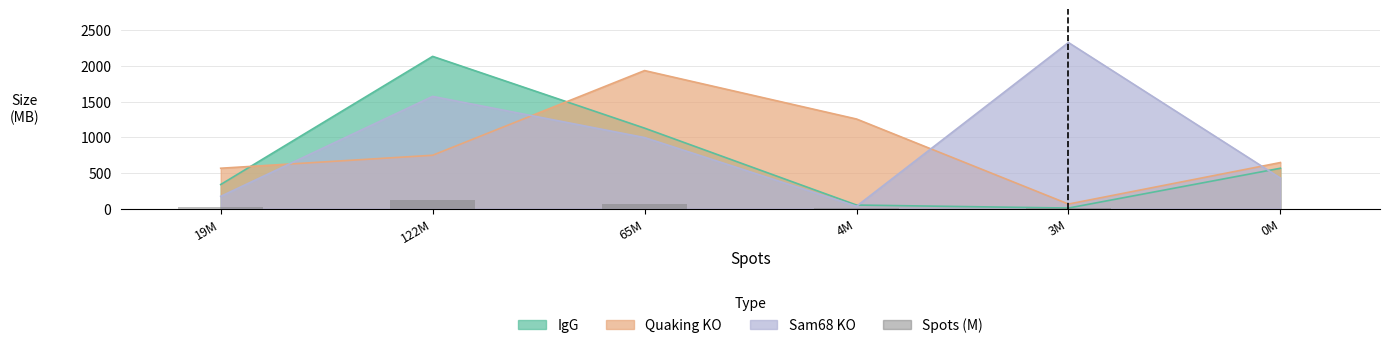

The value at 19M is 19.1. True or false?

True